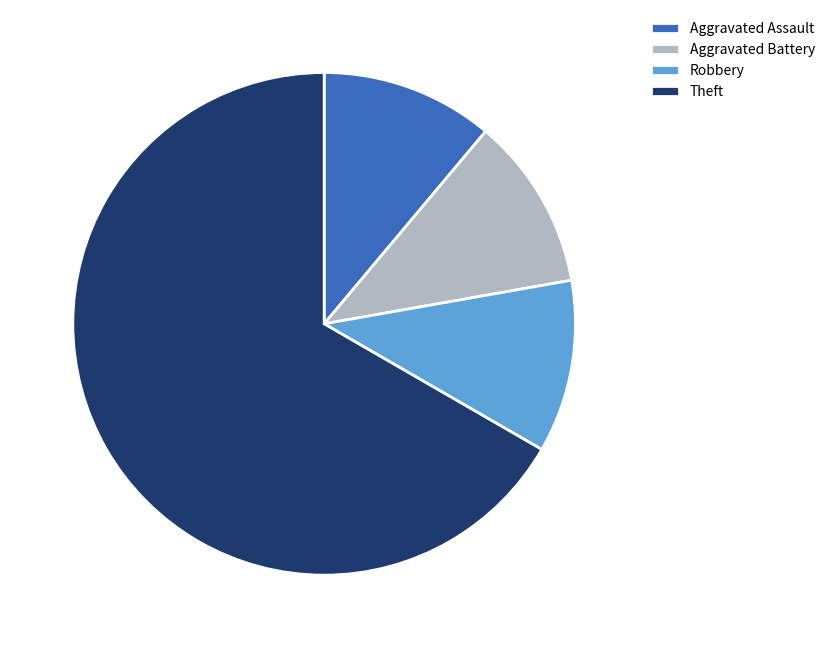

Does Theft represent more than half of the total?

Yes